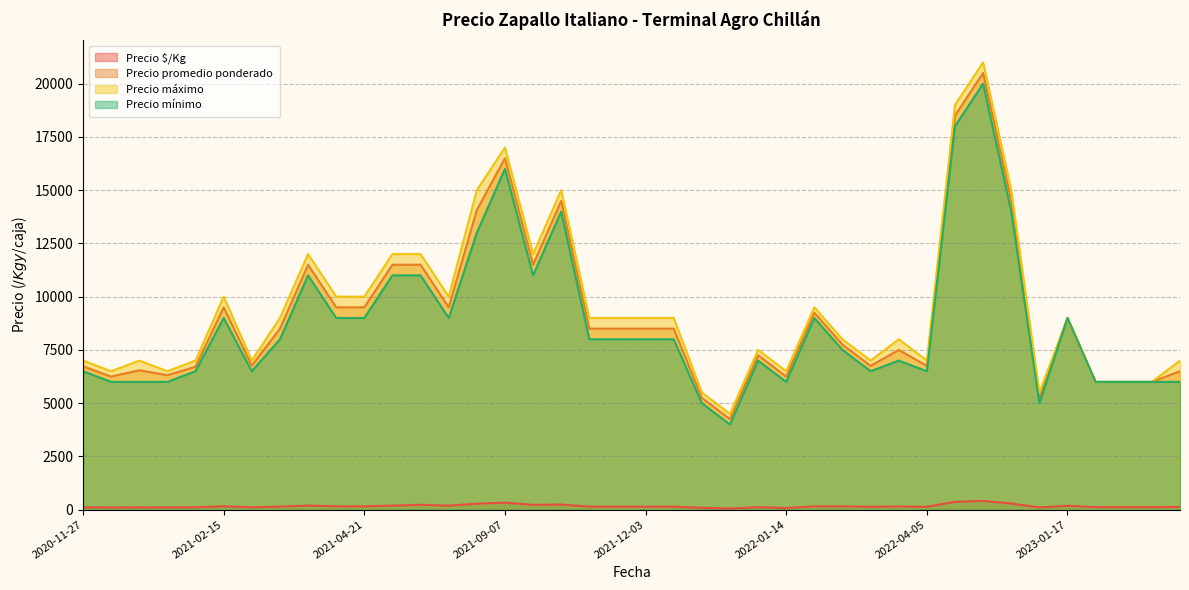

What is the average value of the Precio promedio ponderado series?

9103